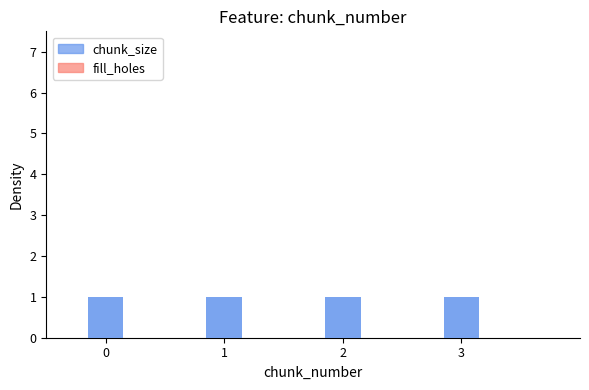

What is the difference between the highest and lowest values at 0?

1